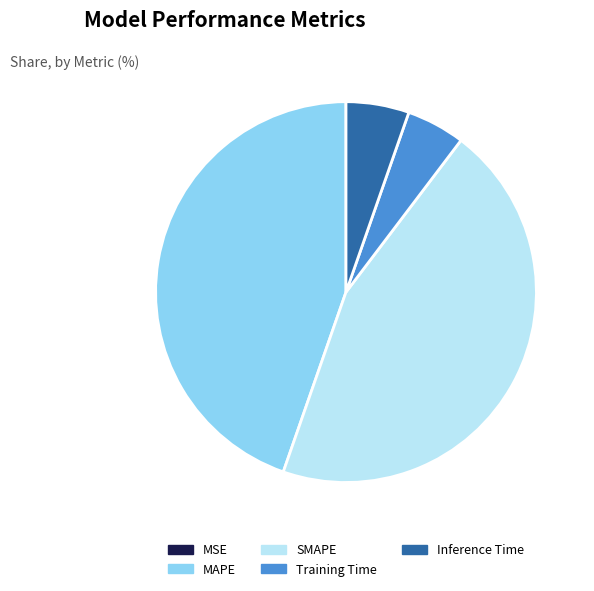

Is it true that MAPE is 45% of the pie?

True